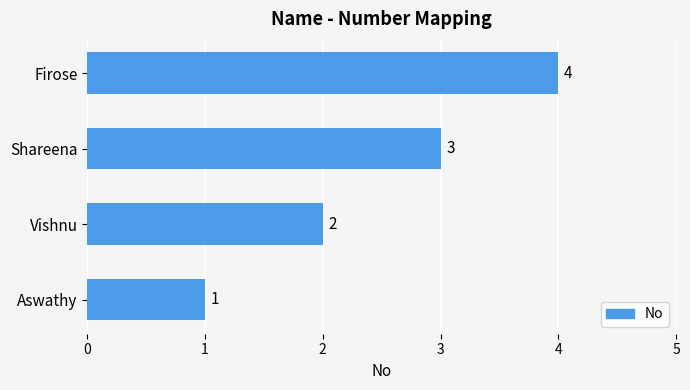

What is the change in value from Aswathy to Shareena?

+2